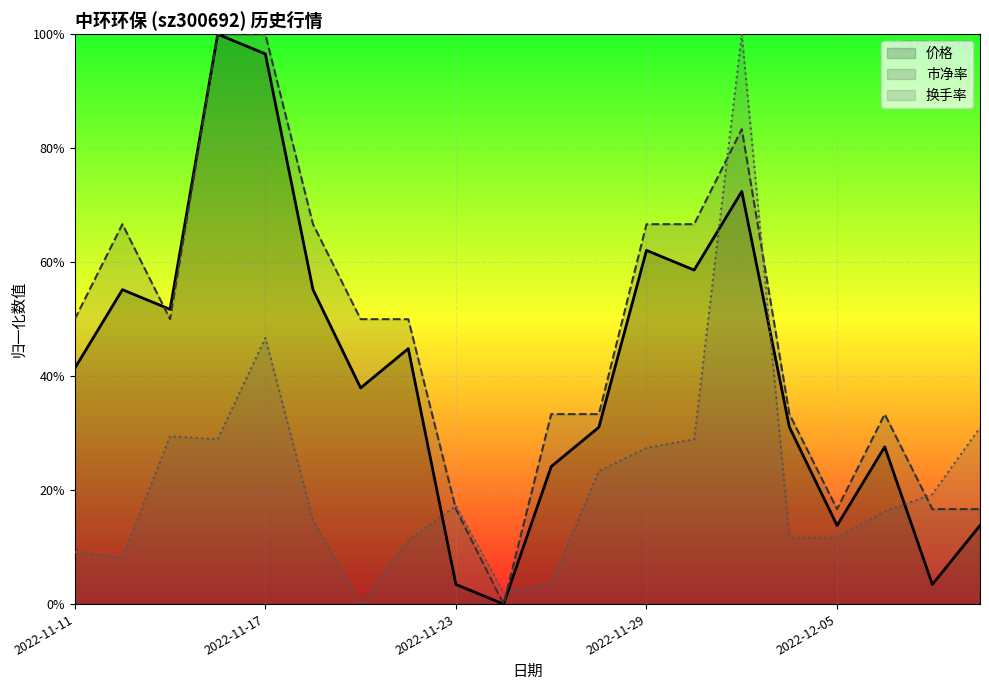

What is the difference between the maximum and second lowest values in the 换手率 series?

9.8